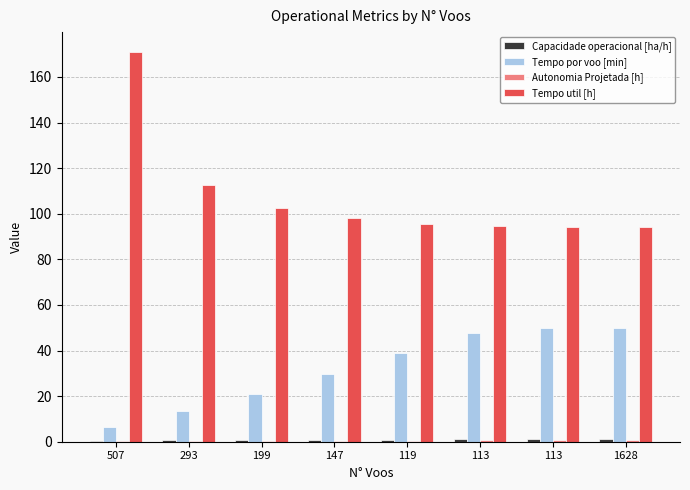

Does the chart contain stacked bars?

No